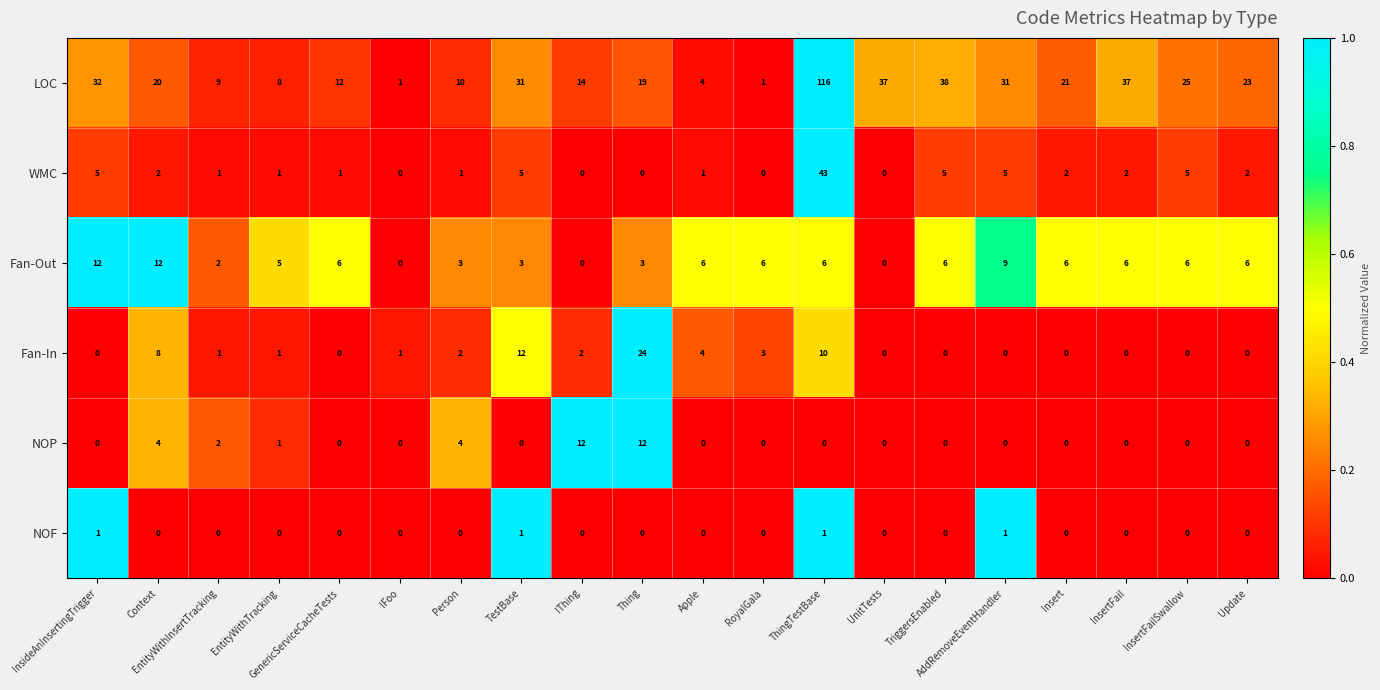

How many series are shown in this chart?

6